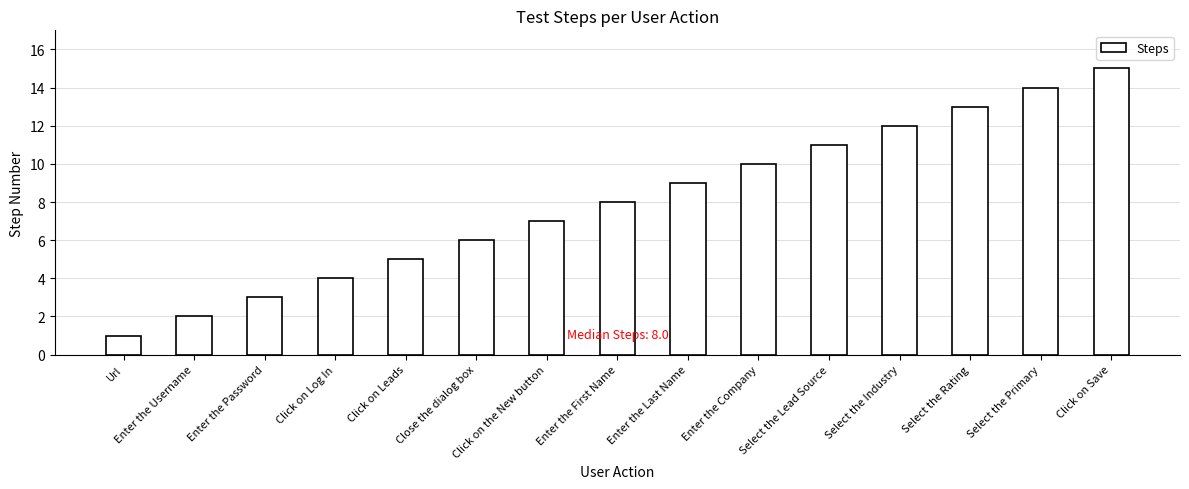

What position from the left is Click on the New button?

7